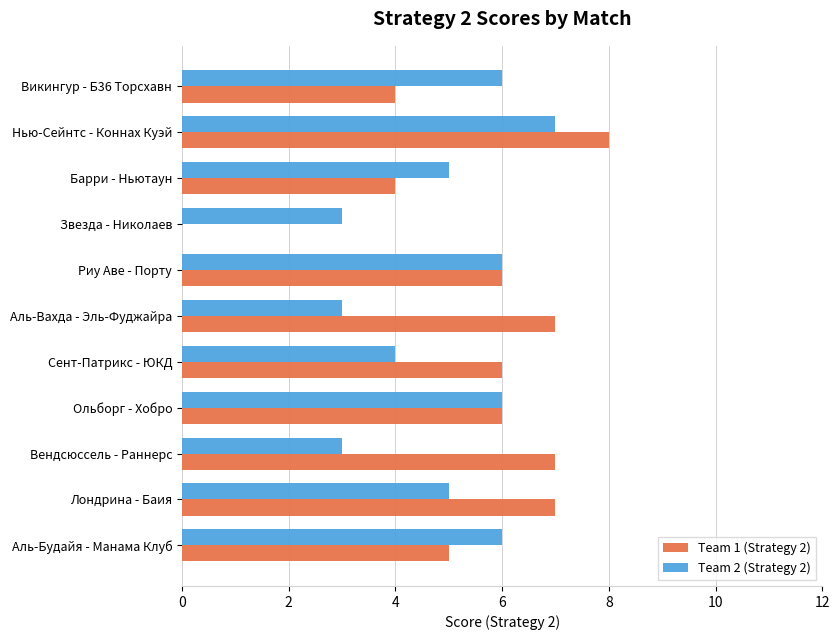

Is it true that Team 2 (Strategy 2) equals 9 at Риу Аве - Порту?

False